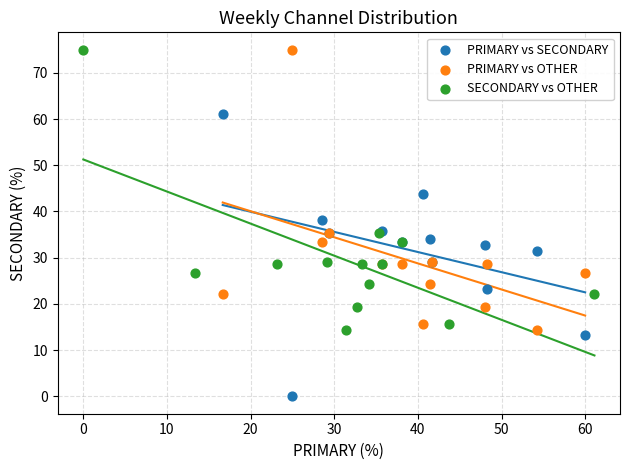

Which series contains the lowest Y value?

PRIMARY vs SECONDARY